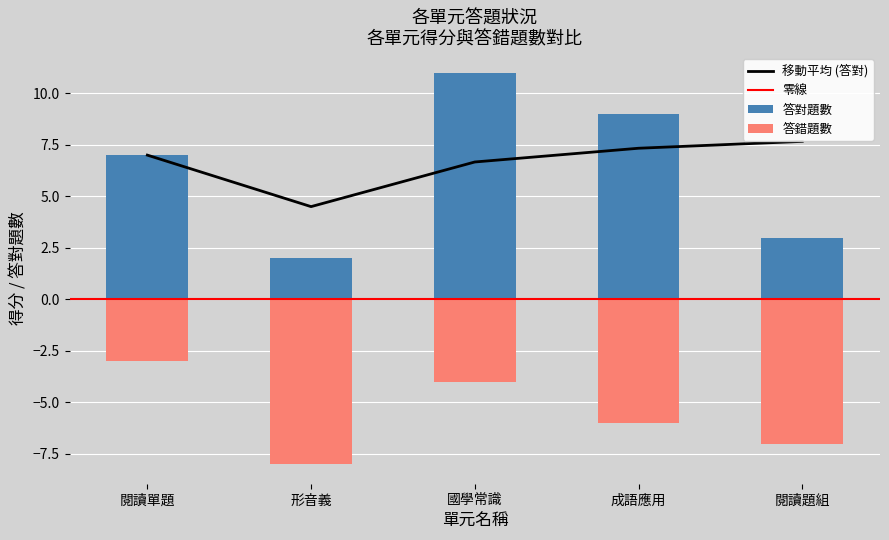

Between 國學常識 and 成語應用, which is larger?

國學常識